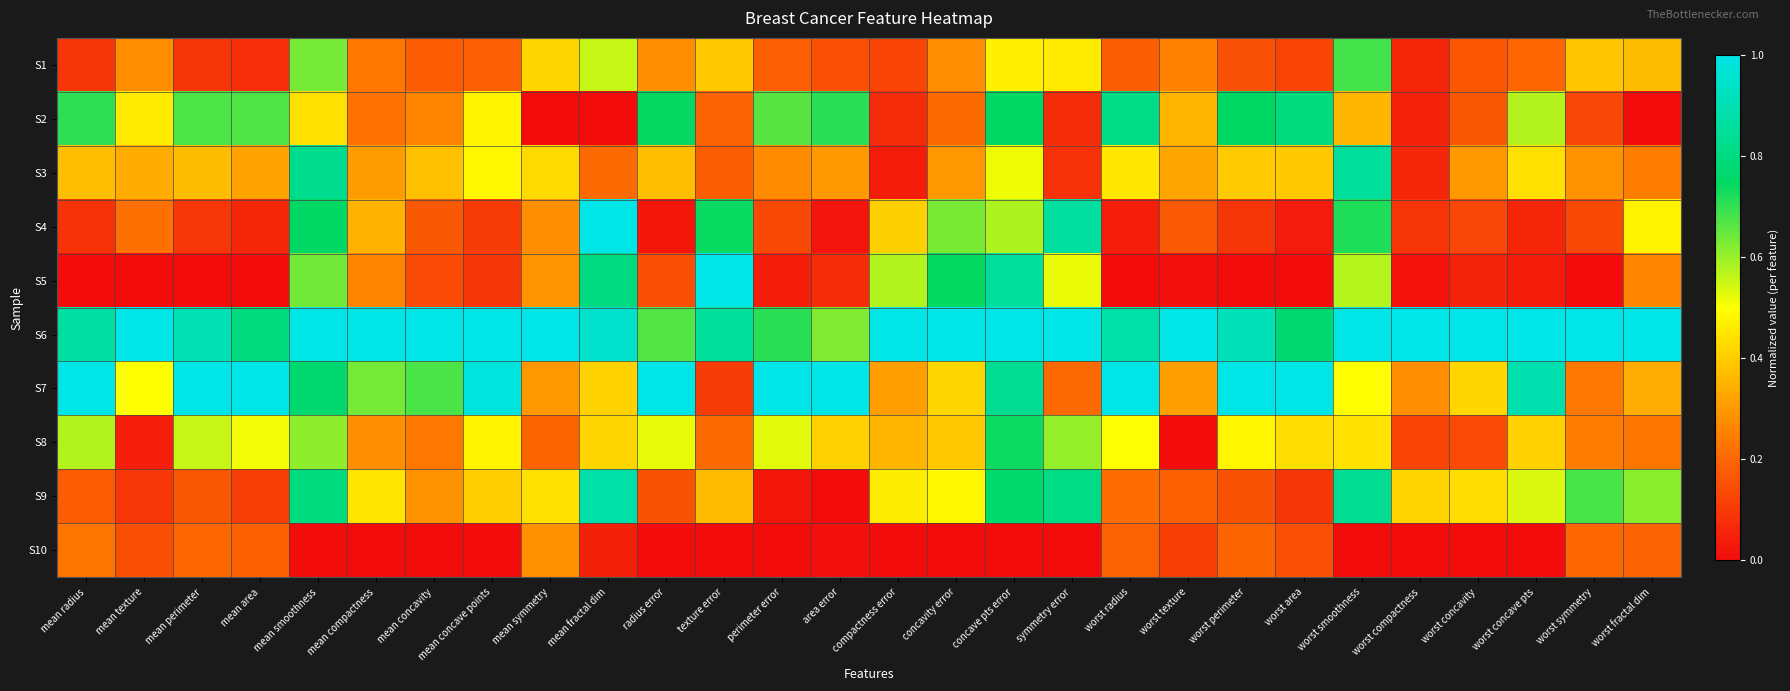

How many data points does each series have?

28